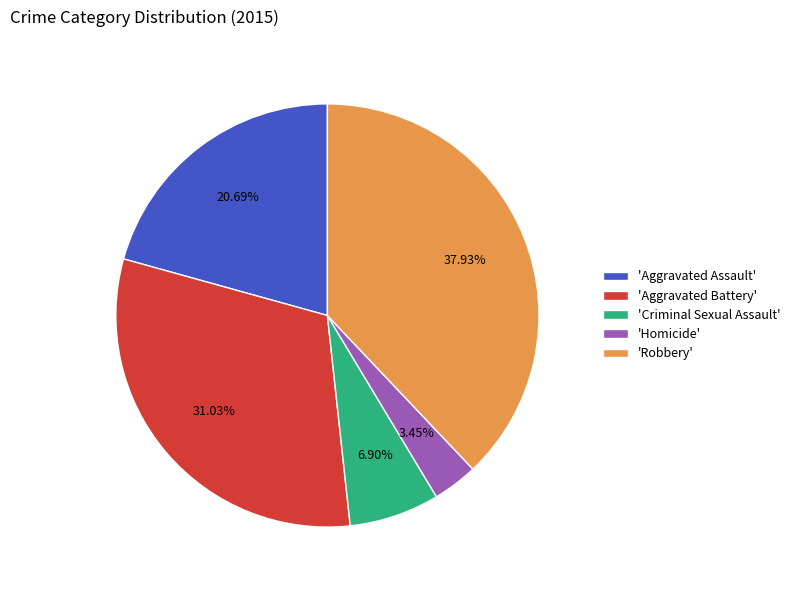

Which has a higher value, 'Robbery' or 'Homicide'?

'Robbery'